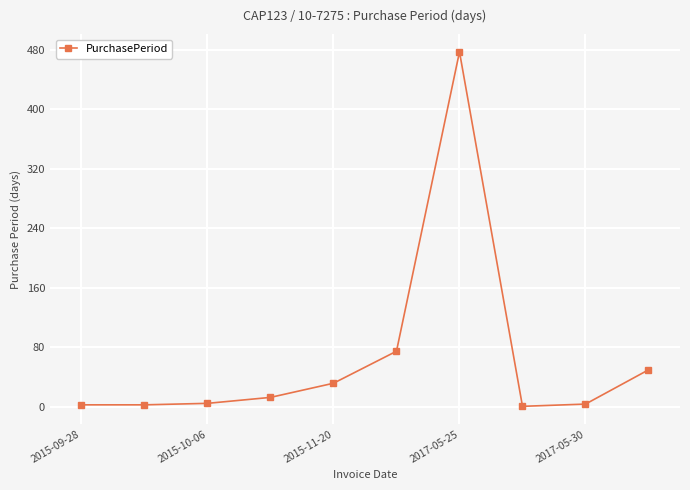

What is the maximum value shown in the chart?

477